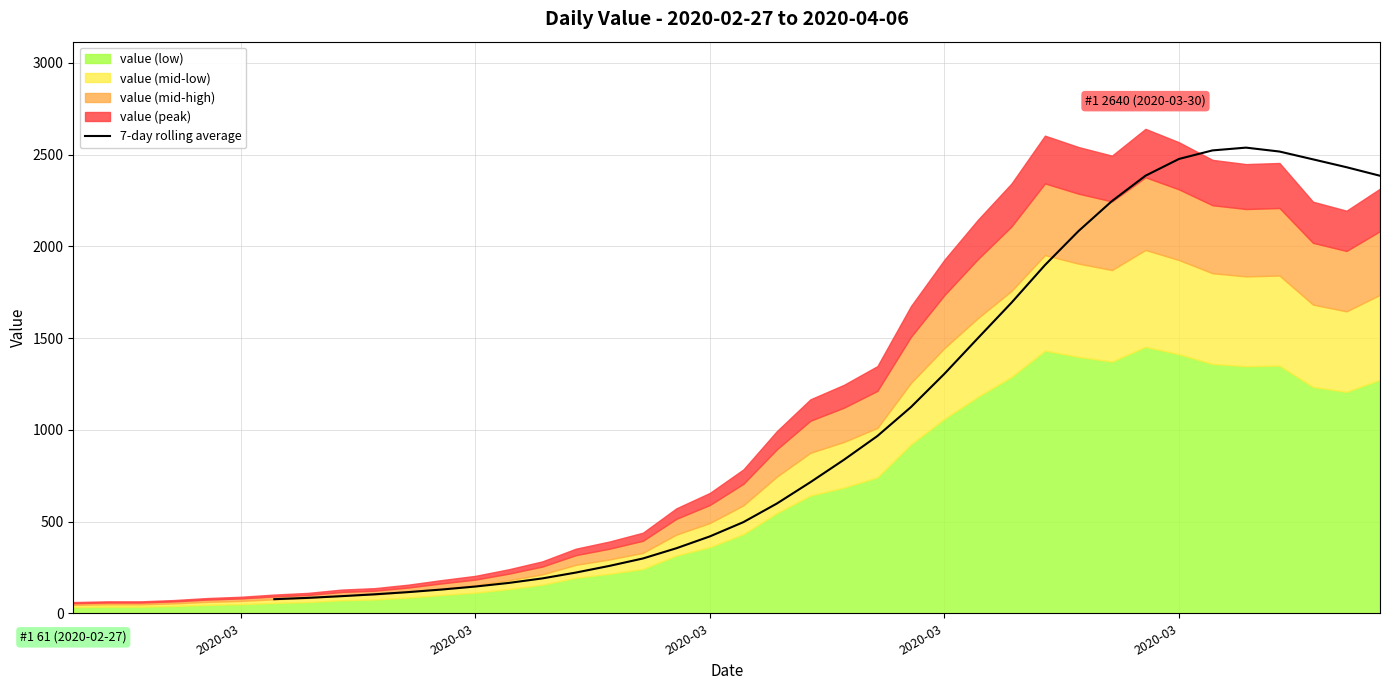

How many values are between 76 and 1305?

20